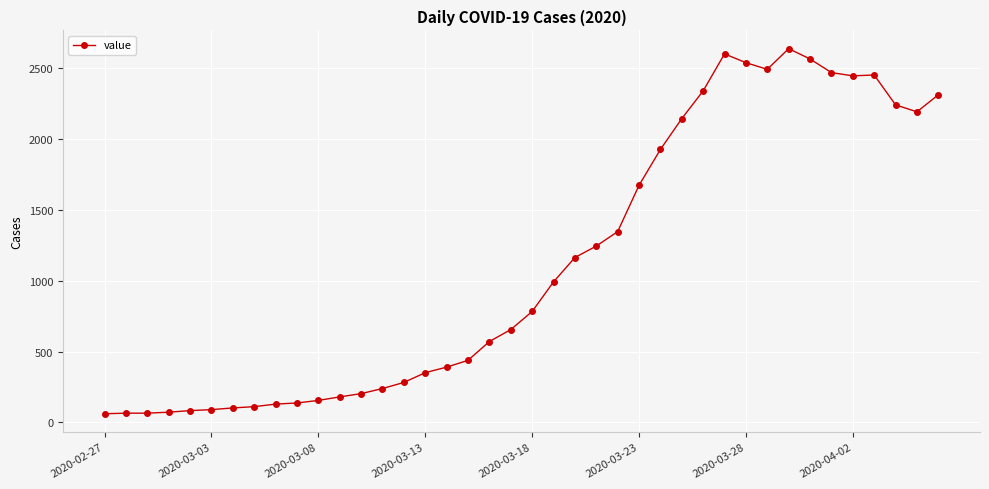

True or false: there are more than 1 points higher than both neighbors.

True